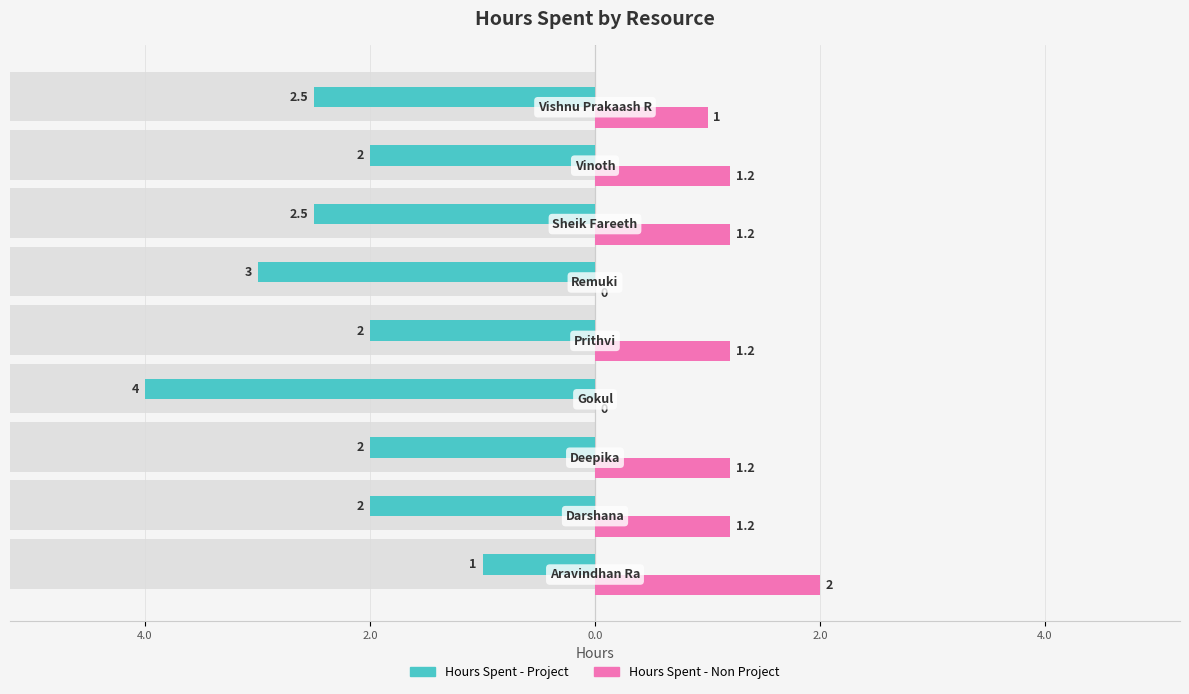

Which series has the largest range (max minus min)?

Hours Spent - Project